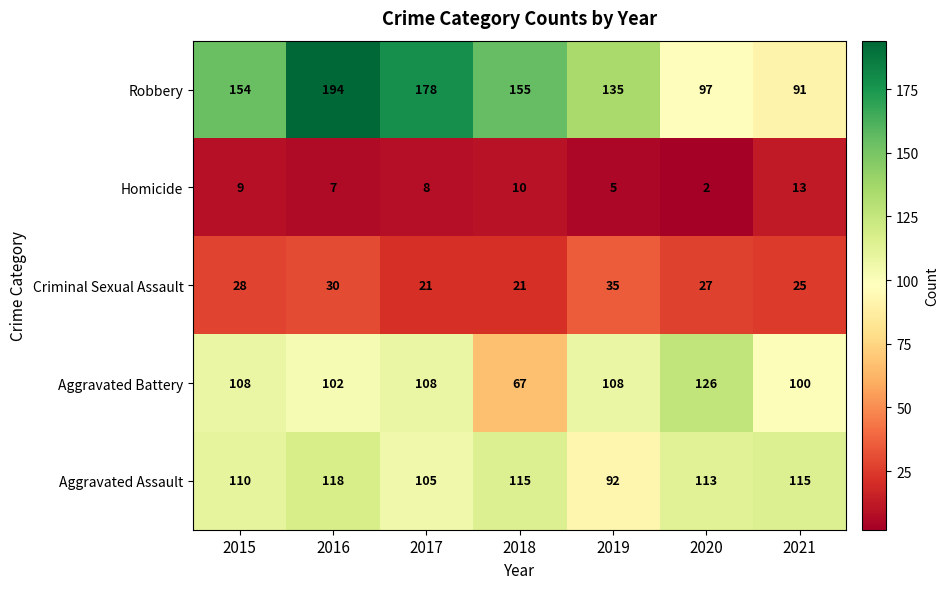

What is the difference between the Robbery values at 2019 and 2020?

38